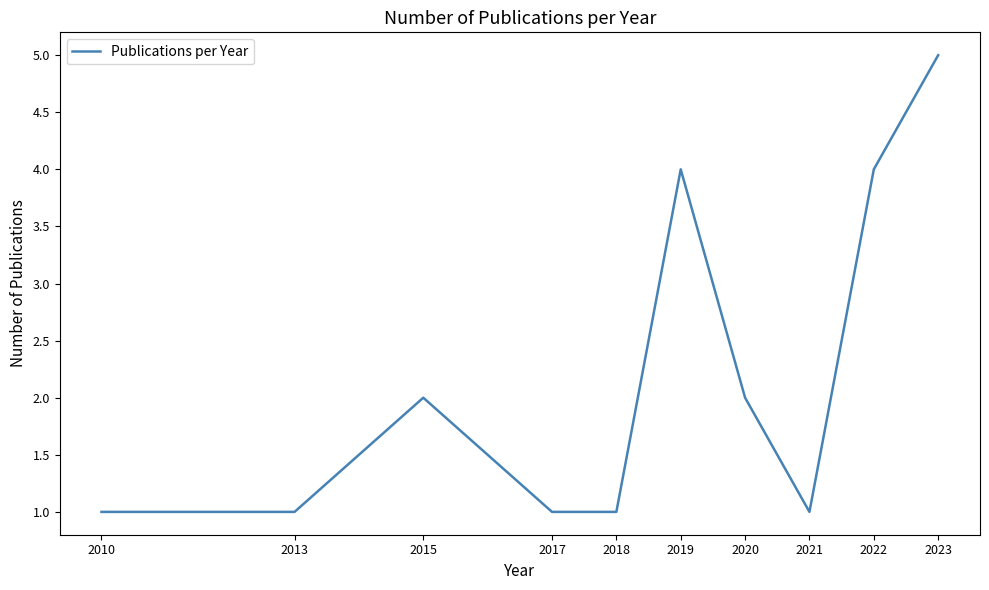

Reading right to left, extract all data points from this chart.

2023=5	2022=4	2021=1	2020=2	2019=4	2018=1	2017=1	2015=2	2013=1	2010=1